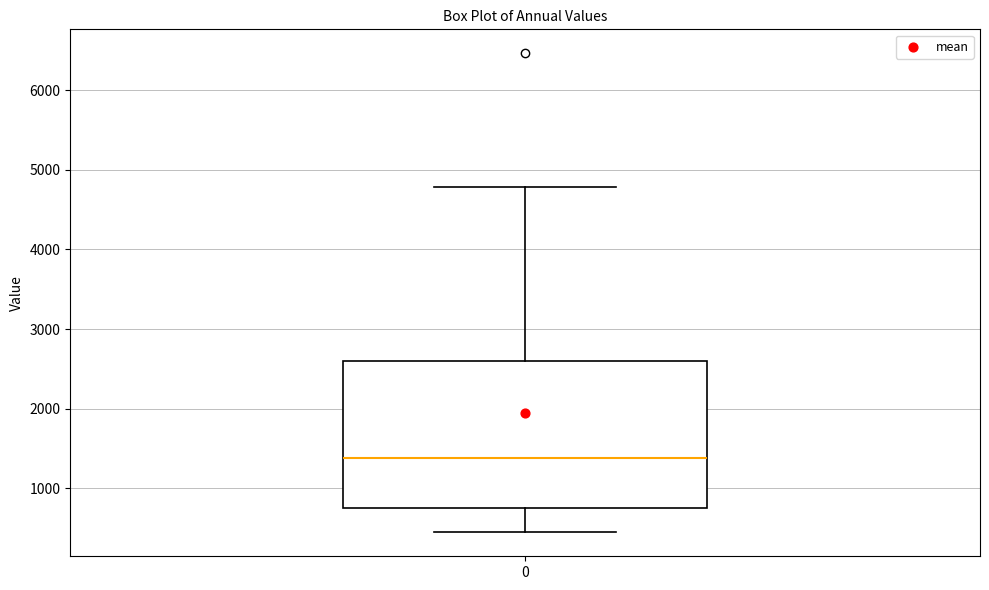

Where does the lower whisker of the box at x = 0 end on the y-axis? The values are not printed on the chart, so give them approximately, as read against the axis.

400